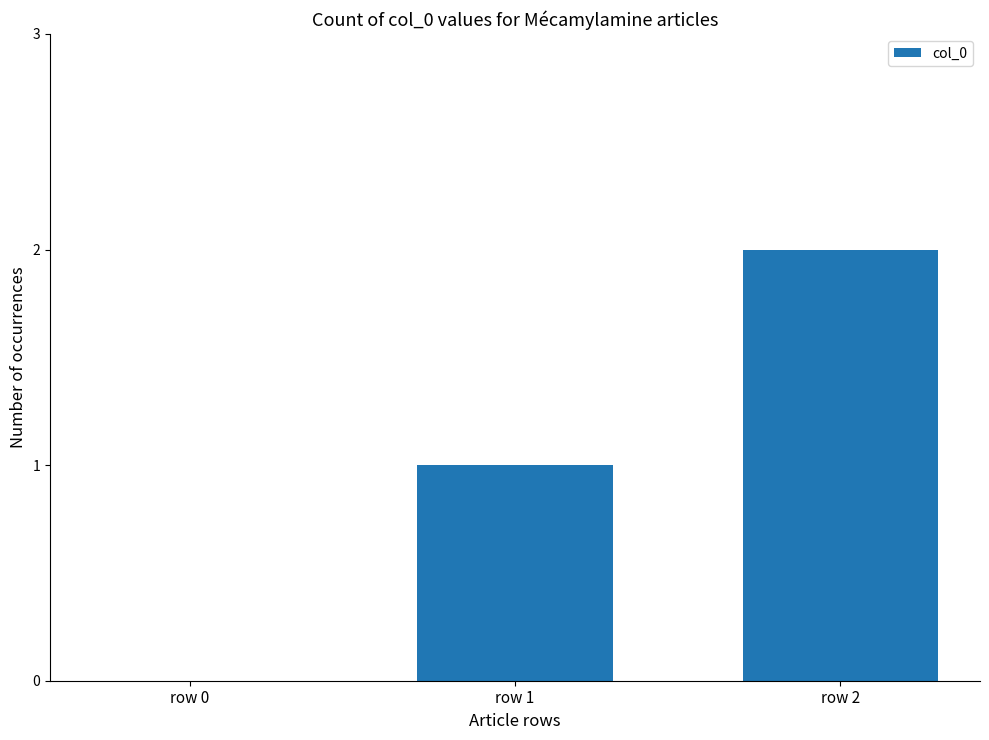

What is the sum of all values?

3